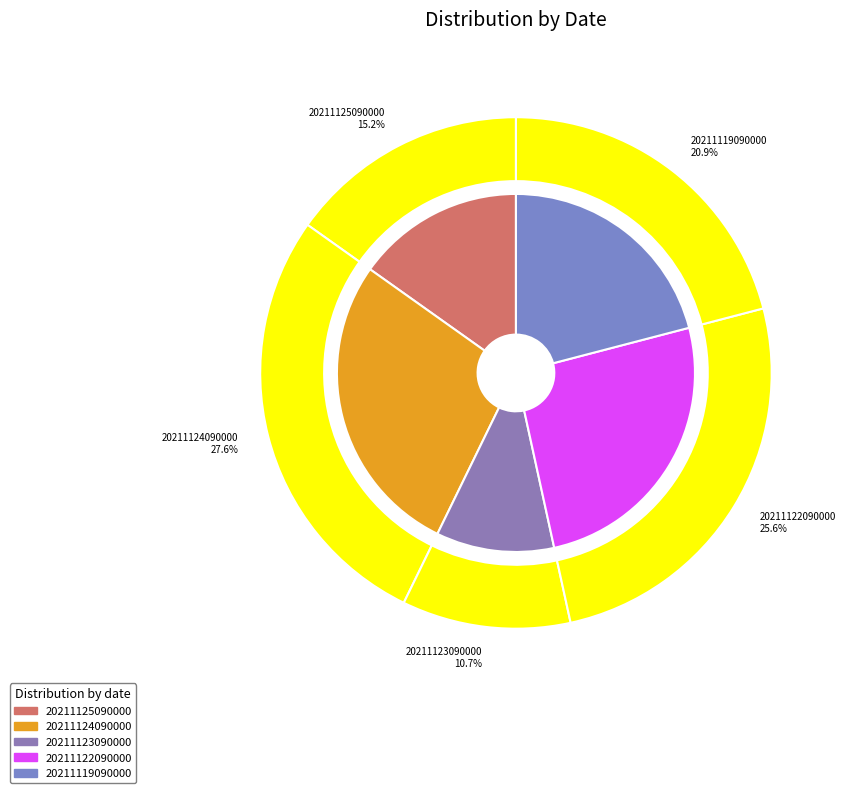

How many slices are in this pie chart?

5